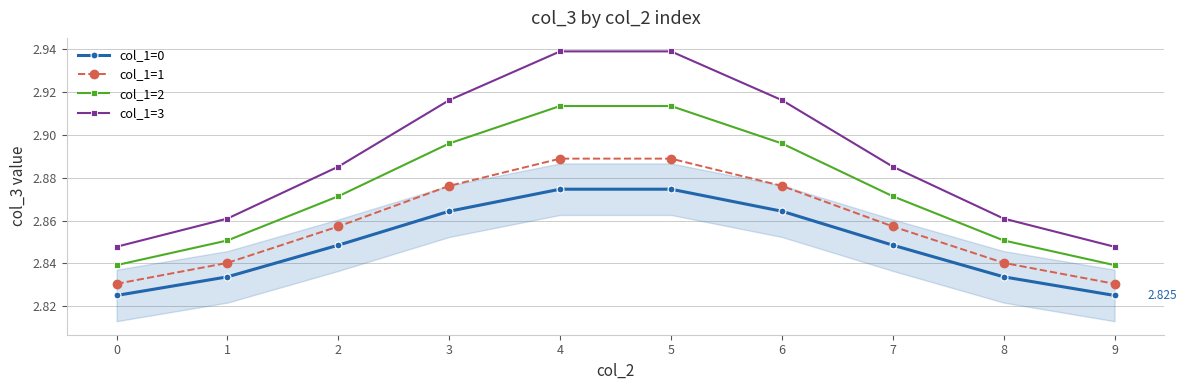

Is it true that col_1=3 equals 1.7 at 9?

False